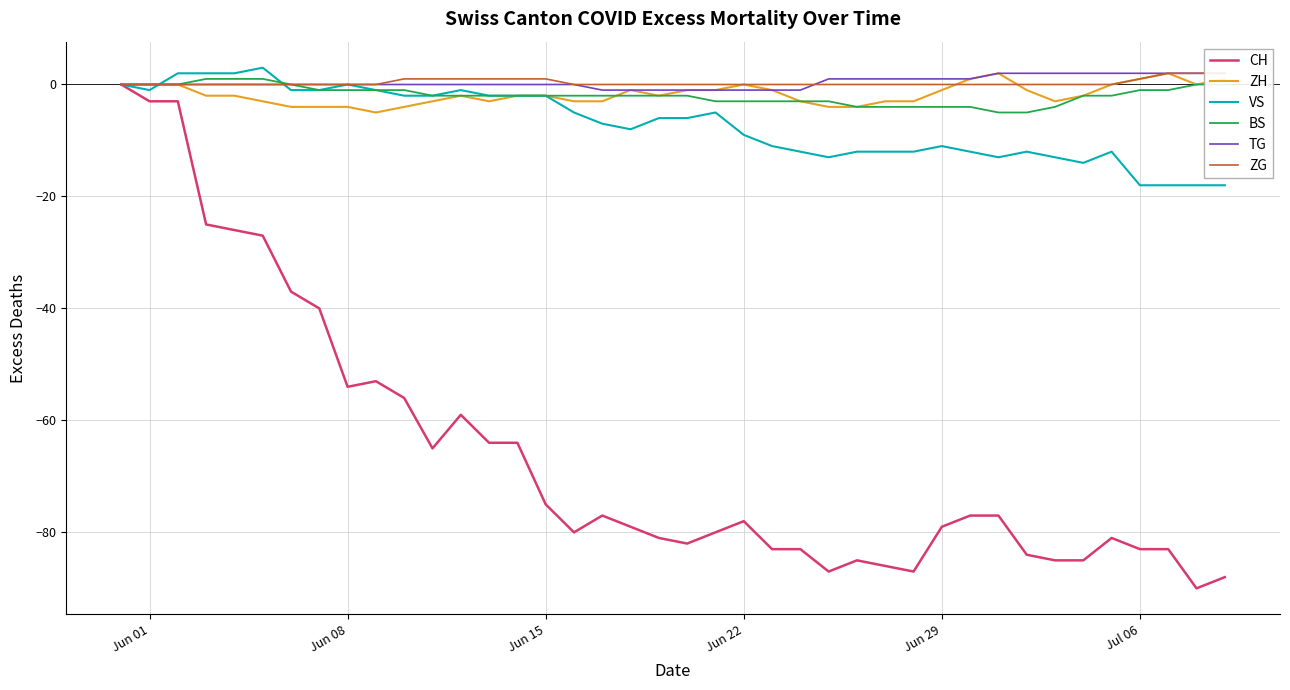

True or false: ZH has a value of -1 at Jun 29.

True